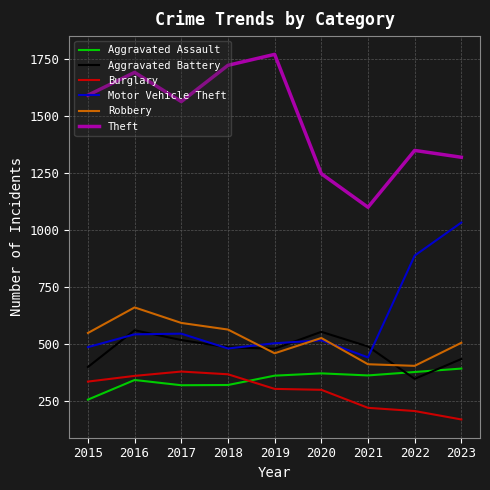

True or false: Motor Vehicle Theft has a value of 518 at 2020.

True